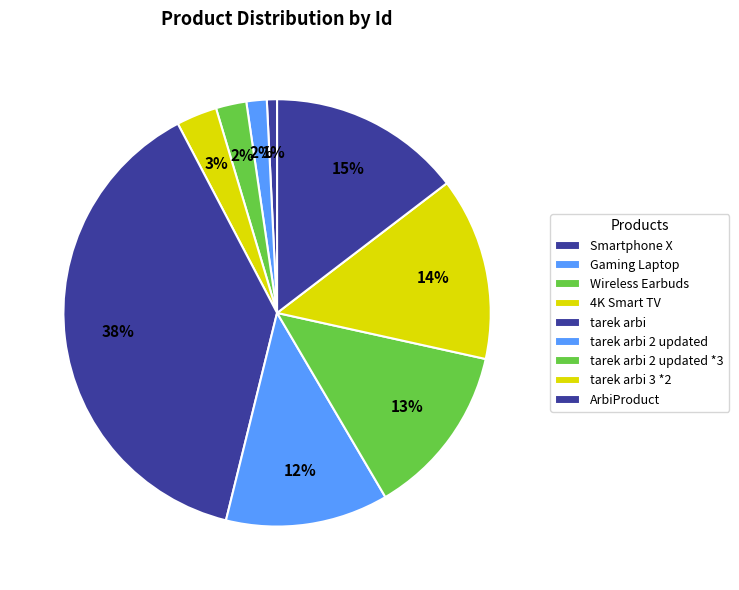

Is the sum of Smartphone X and tarek arbi greater than half?

No